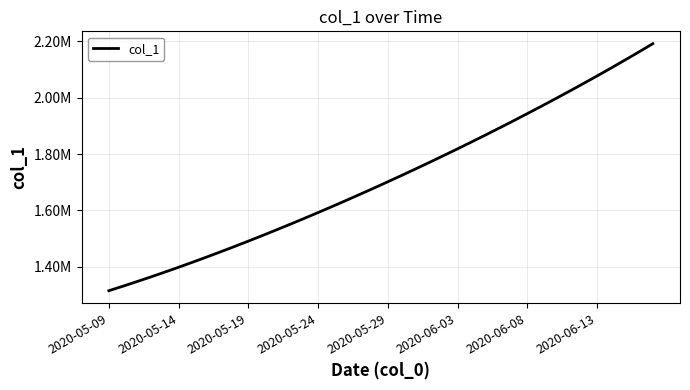

Does the chart have visible grid lines?

Yes